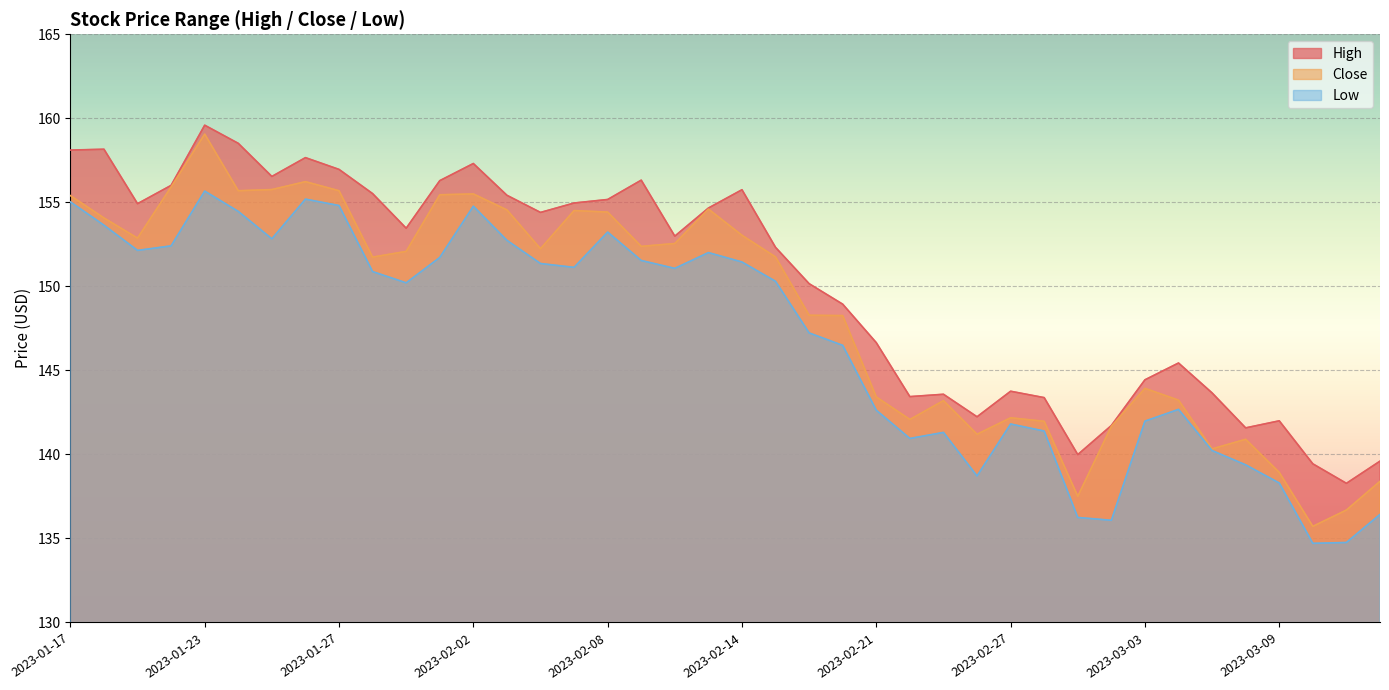

What are all the series names shown in the legend?

High, Close, Low